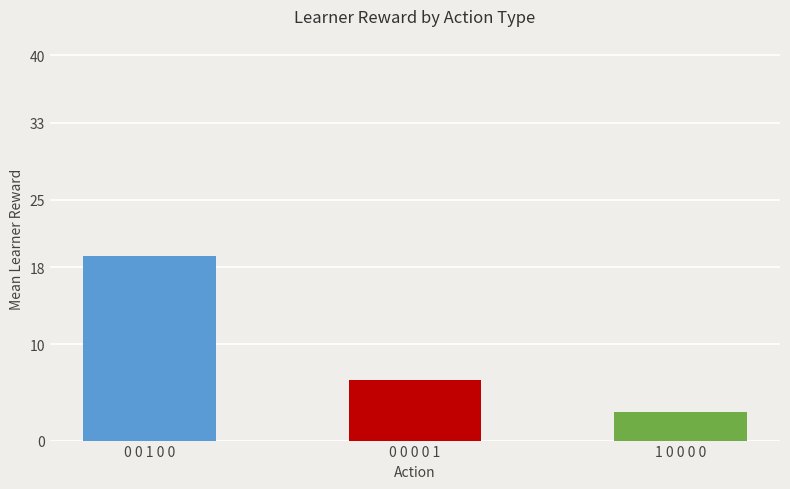

What is the minimum value shown in the chart?

3.0